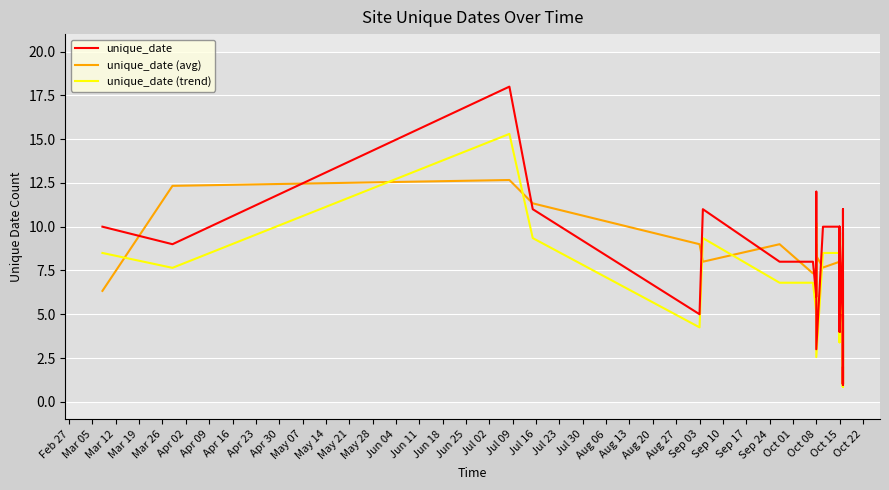

True or false: unique_date (trend) and unique_date cross at least once.

False